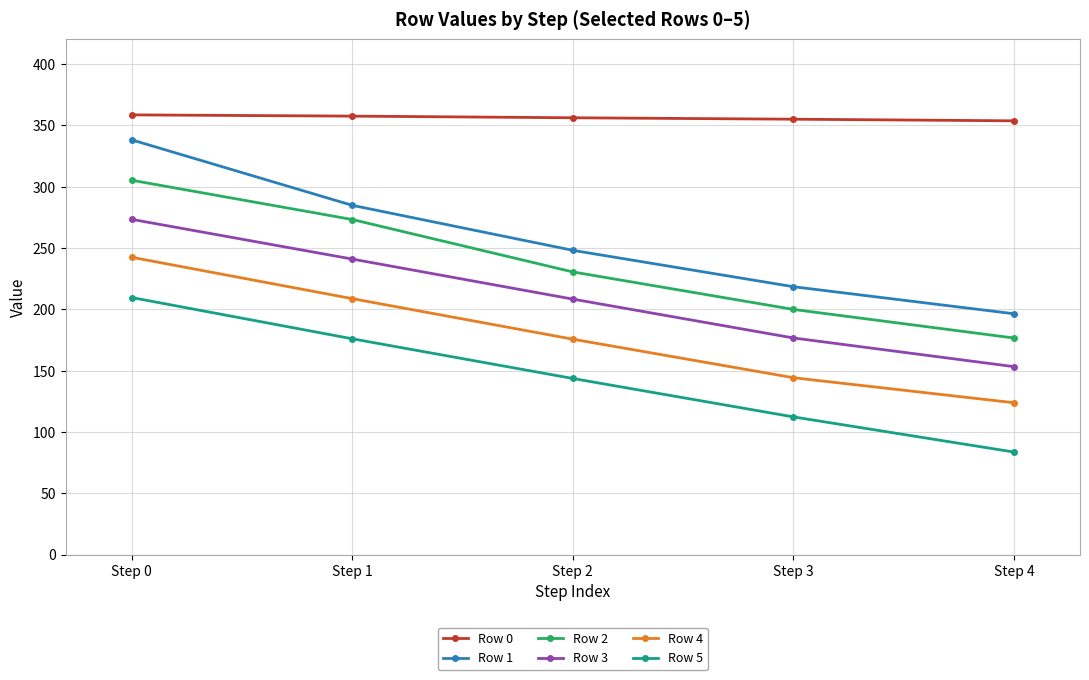

True or false: Row 4 has a value of 76.9 at Step 0.

False